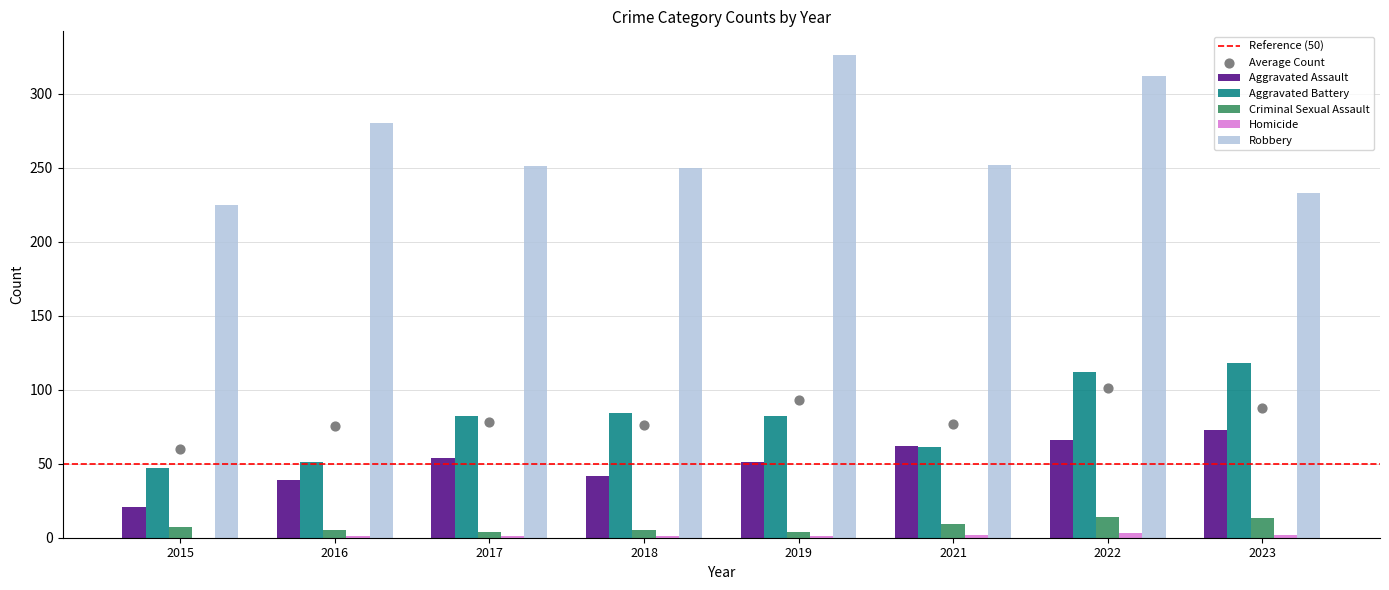

At how many categories does at least one series exceed 92?

8